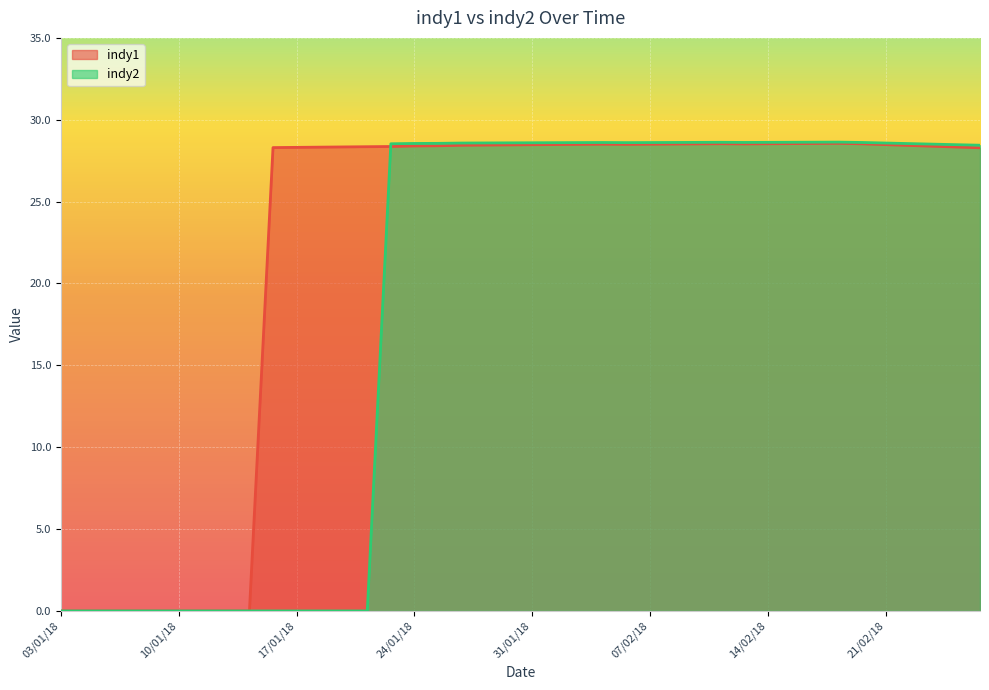

Rank the series by their maximum value, from lowest to highest.

indy1, indy2